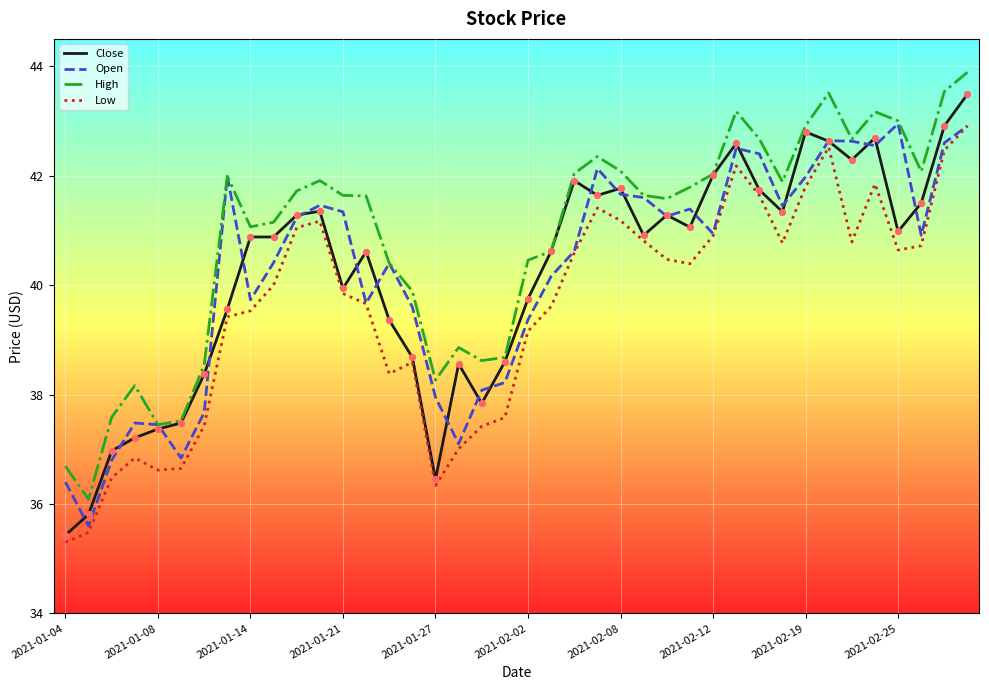

Which series has the largest total across all categories?

High